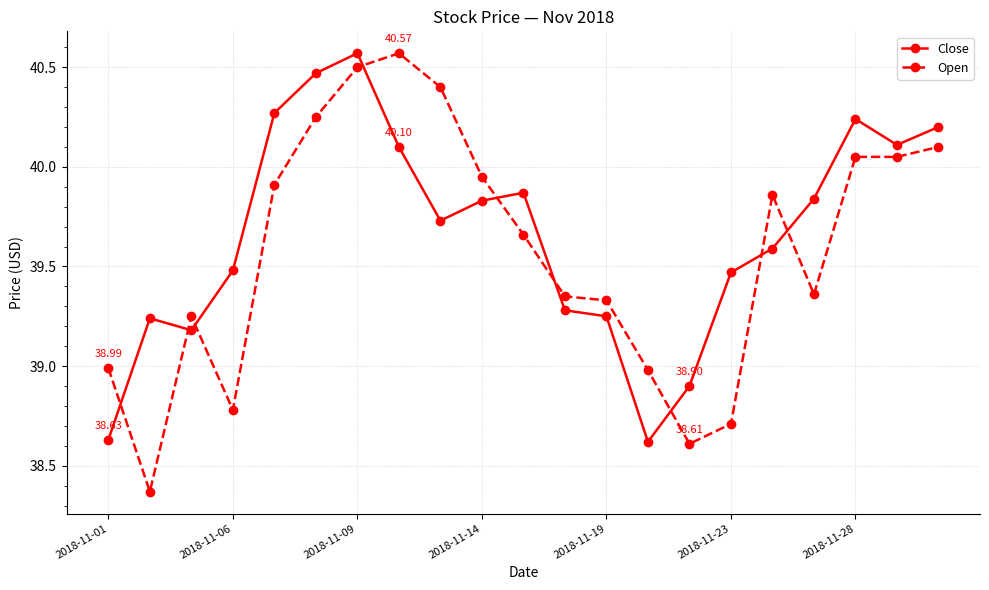

How many times do Close and Open cross each other?

9